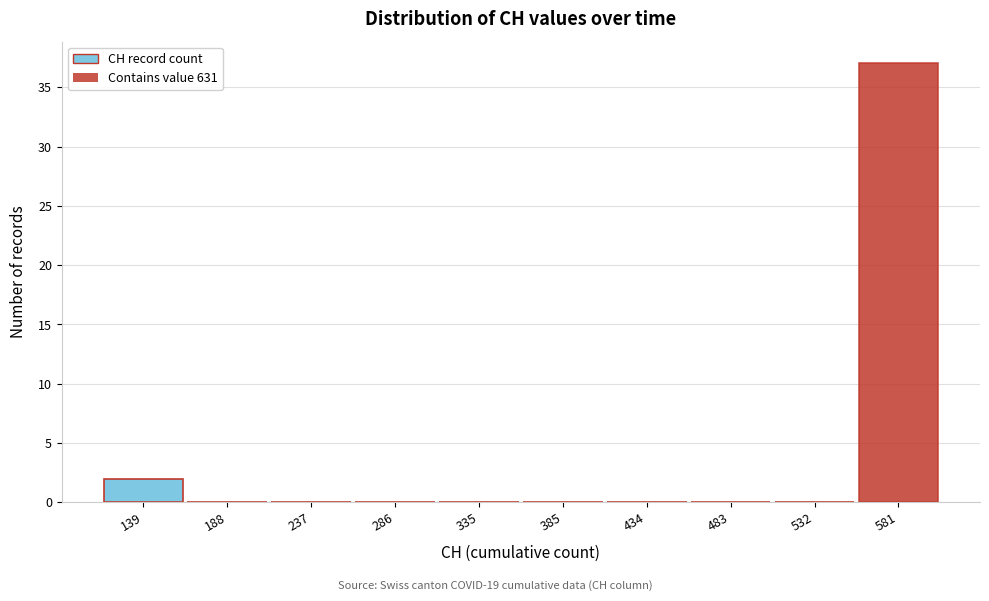

Reading left to right, transcribe all the data shown in this chart.

139=2	188=0	237=0	286=0	335=0	385=0	434=0	483=0	532=0	581=37